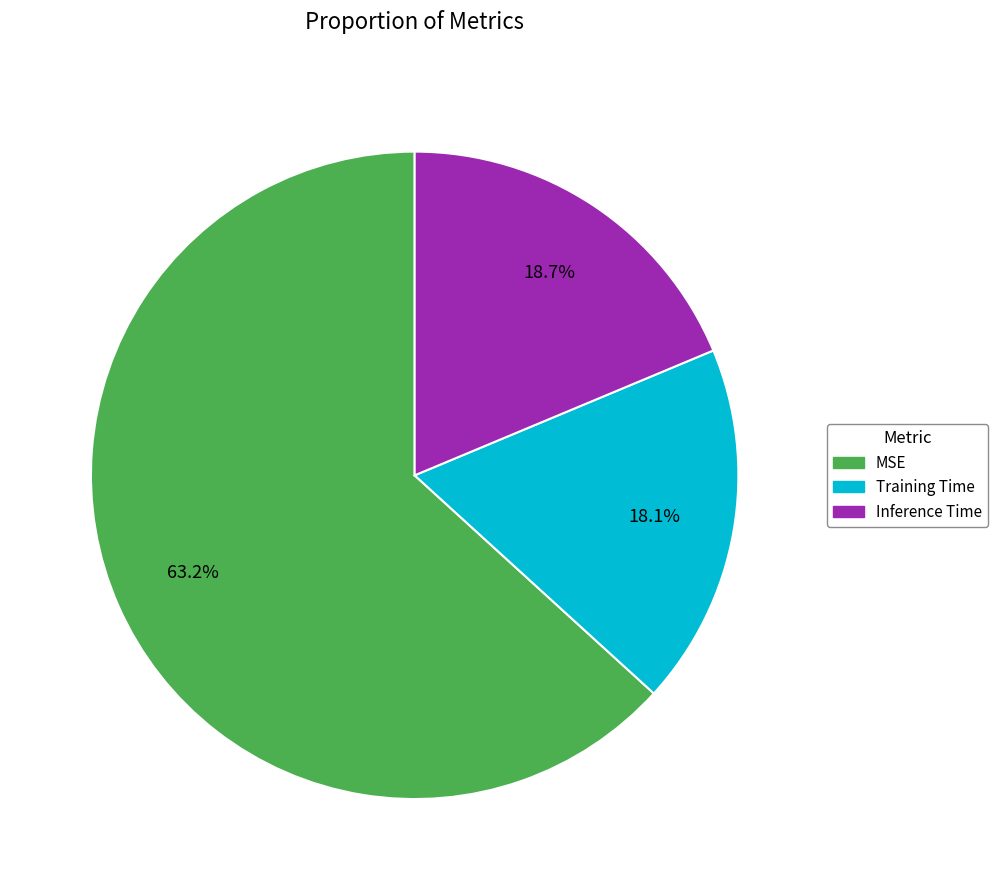

How many slices are in this pie chart?

3